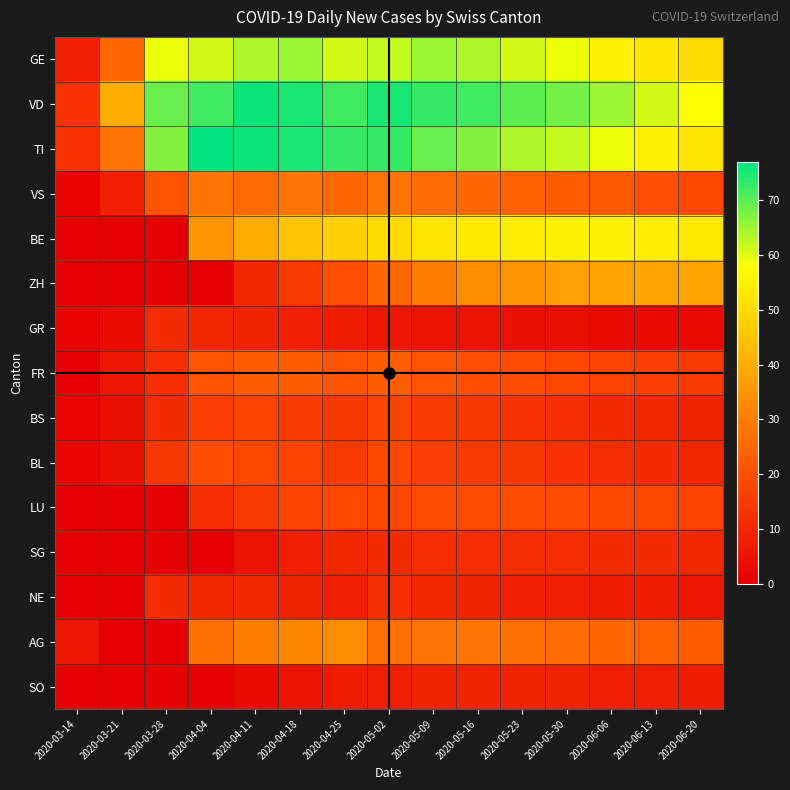

Between 2020-06-20 and 2020-04-04, which is larger?

2020-04-04